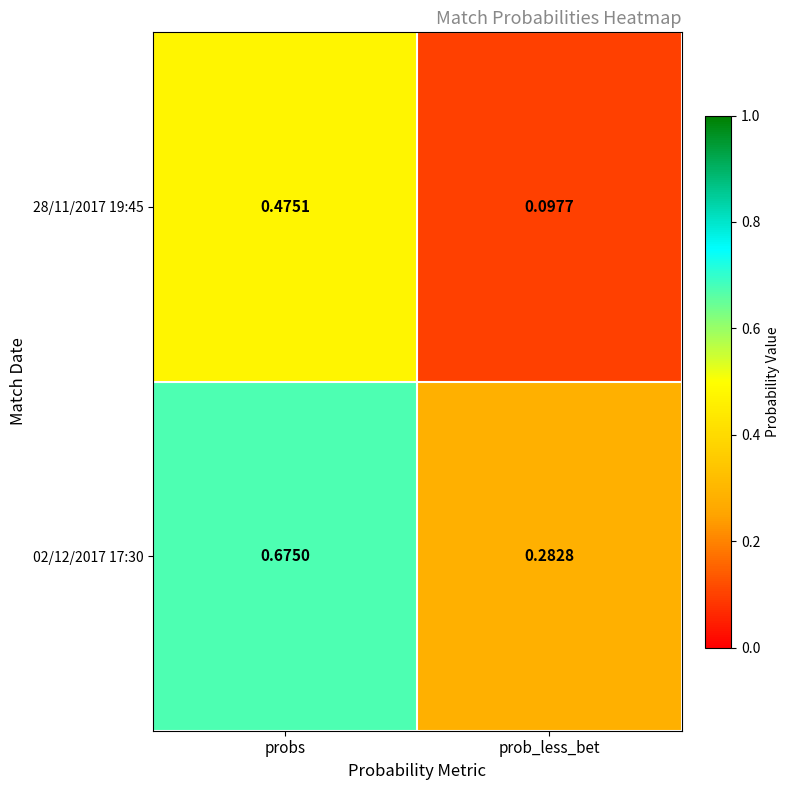

Which label corresponds to the largest value in the chart?

probs